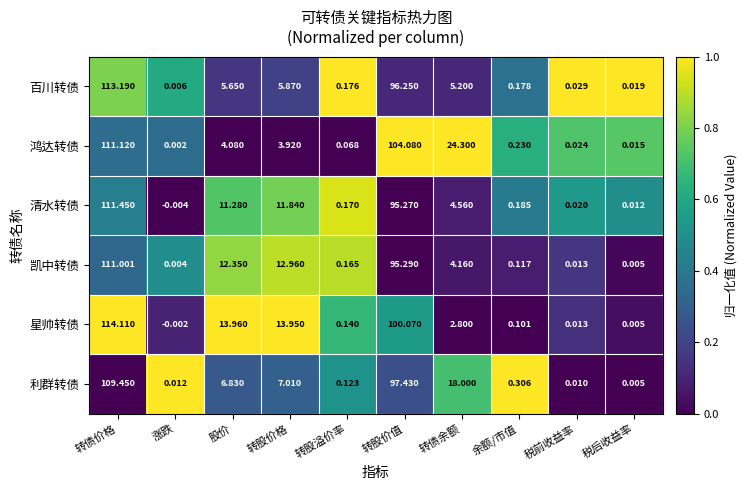

List the series in order of their peak value, lowest first.

利群转债, 凯中转债, 鸿达转债, 清水转债, 百川转债, 星帅转债